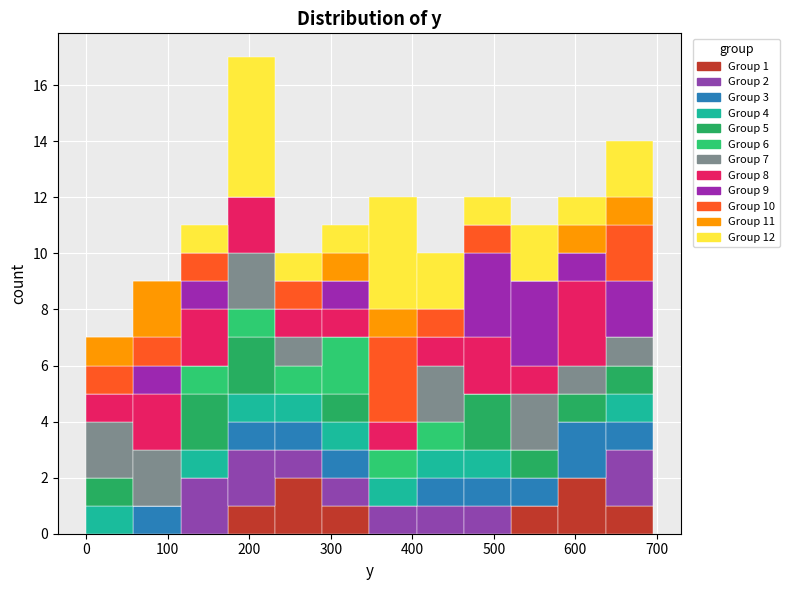

Which range on the x-axis has the tallest stacked bar (by total height)?

170 to 230